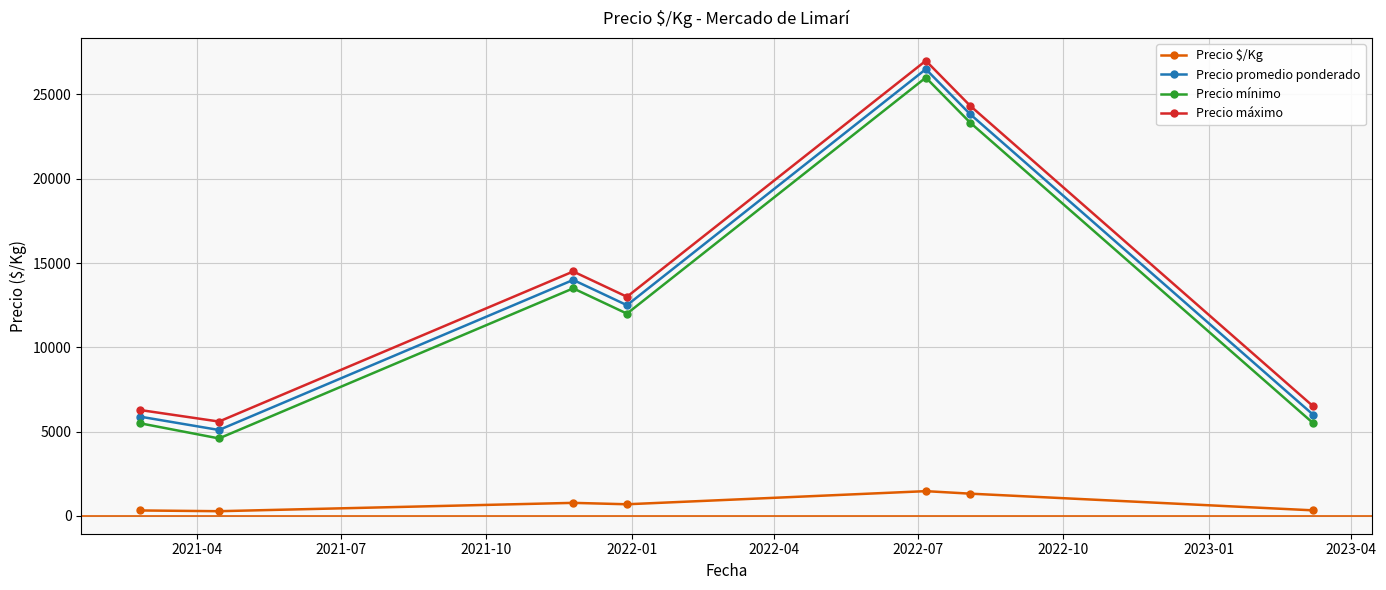

What is the maximum value for Precio mínimo?

26000.0